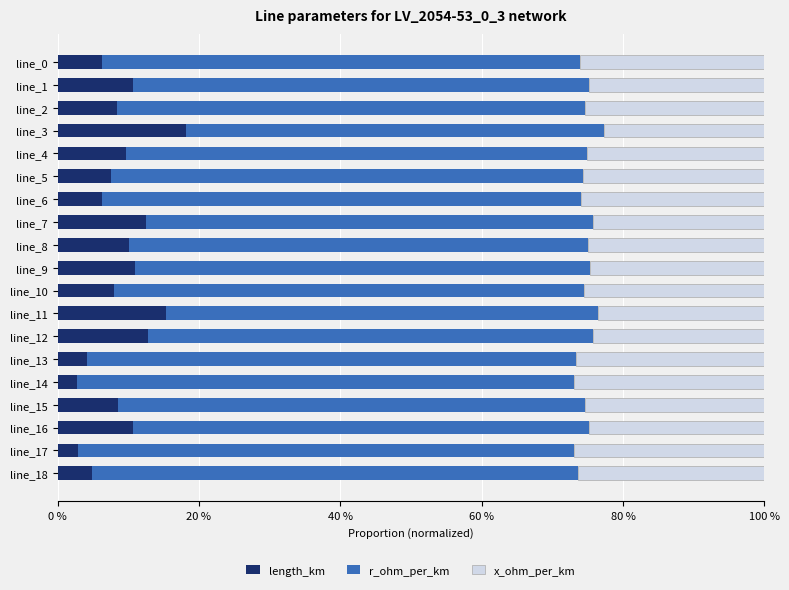

What is the sum of all length_km values?

170.6